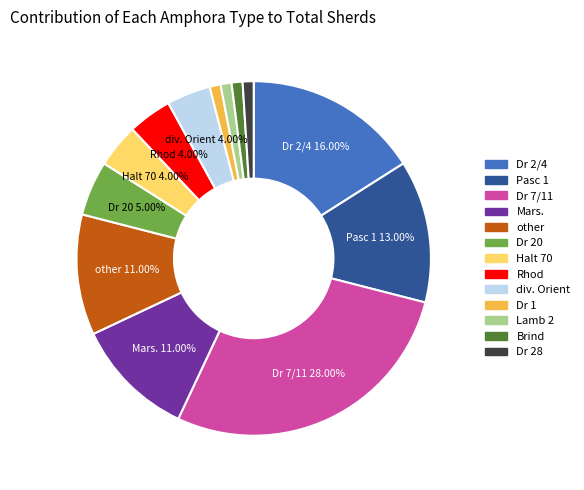

Is Dr 7/11 the majority of the pie?

No